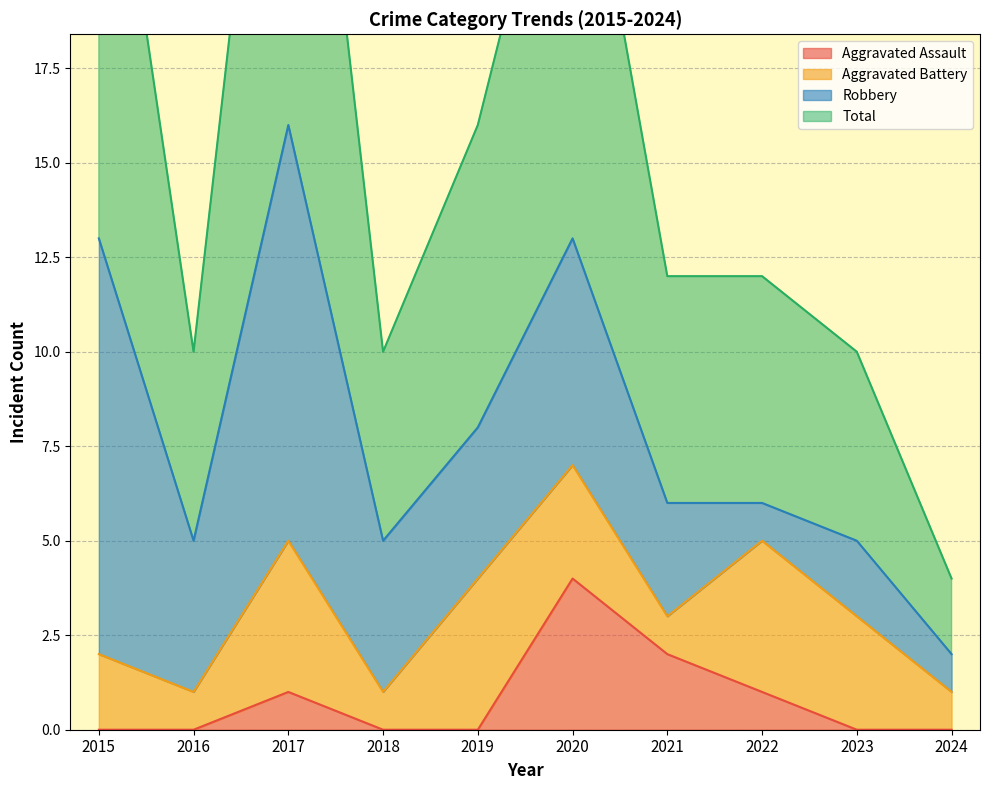

Is it true that Aggravated Assault equals 1 at 2022?

True